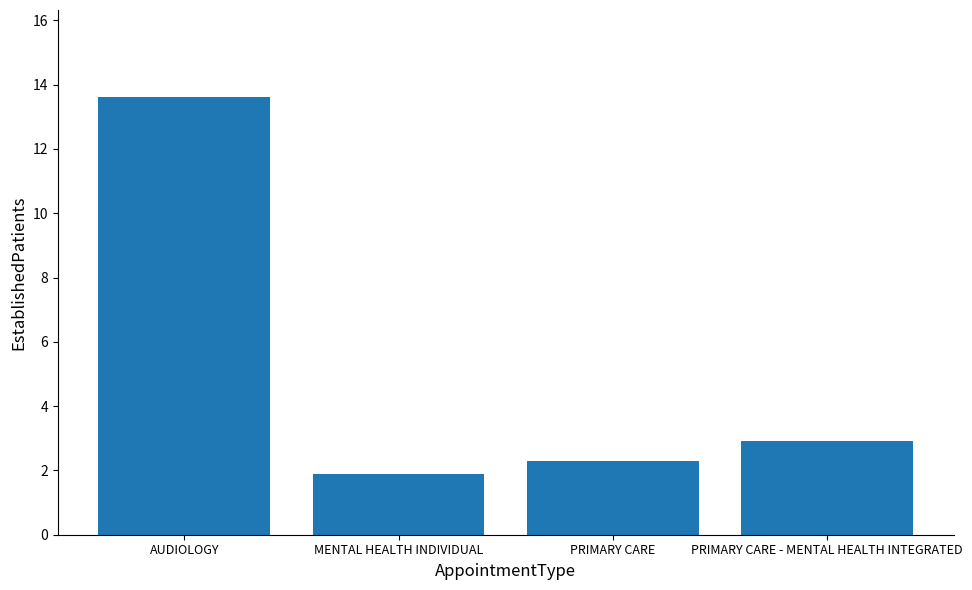

Does the chart contain any negative values?

No